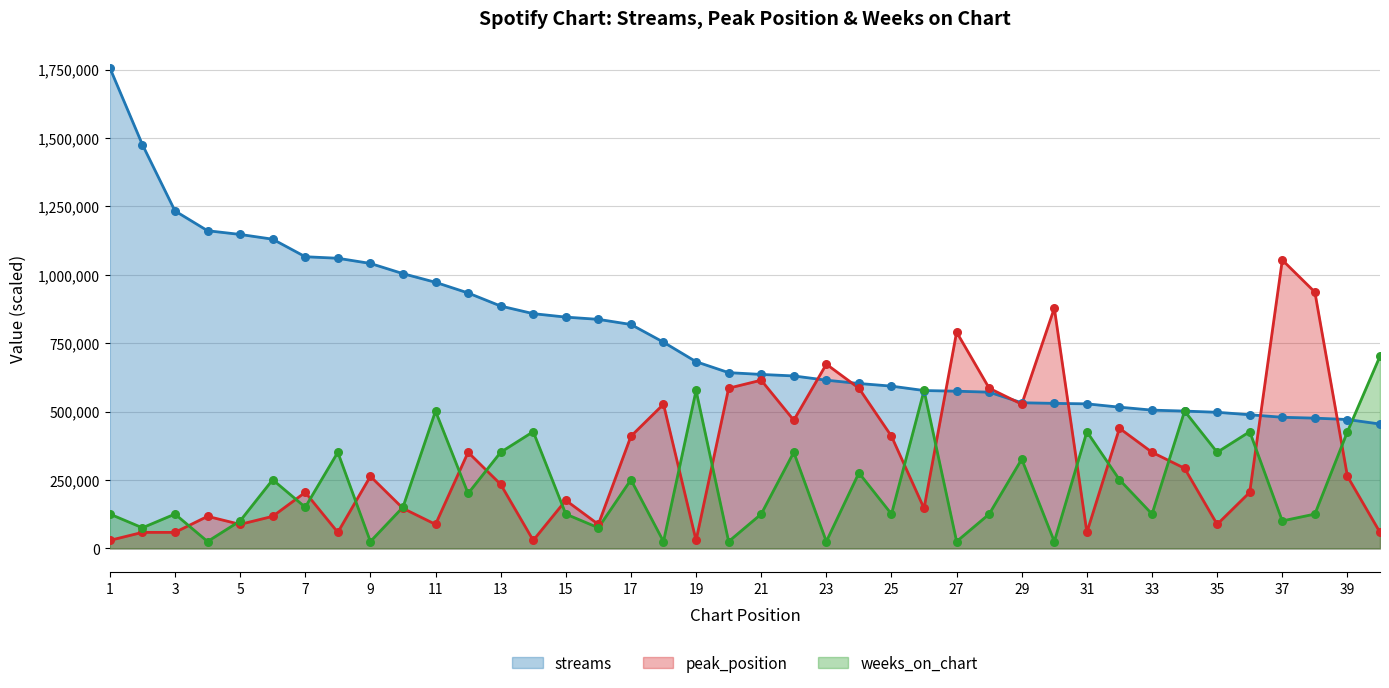

At how many categories does at least one series exceed 728430?

22